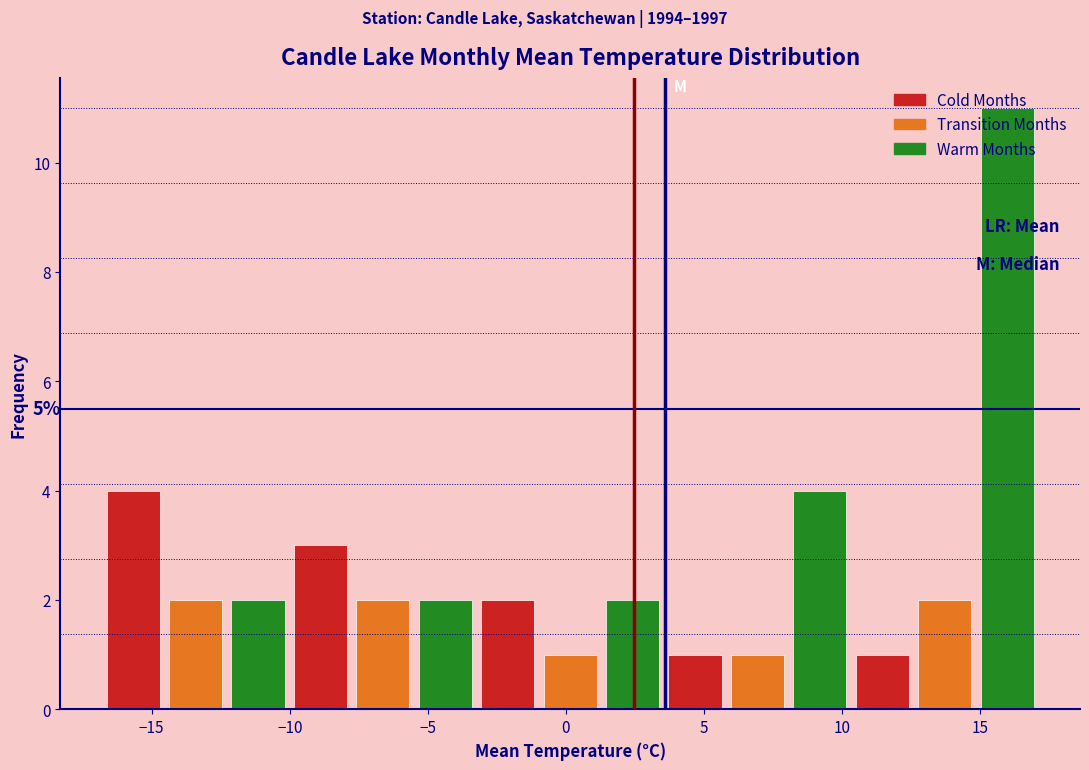

Over which range of the x-axis is the bar tallest?

15.0 to 17.0